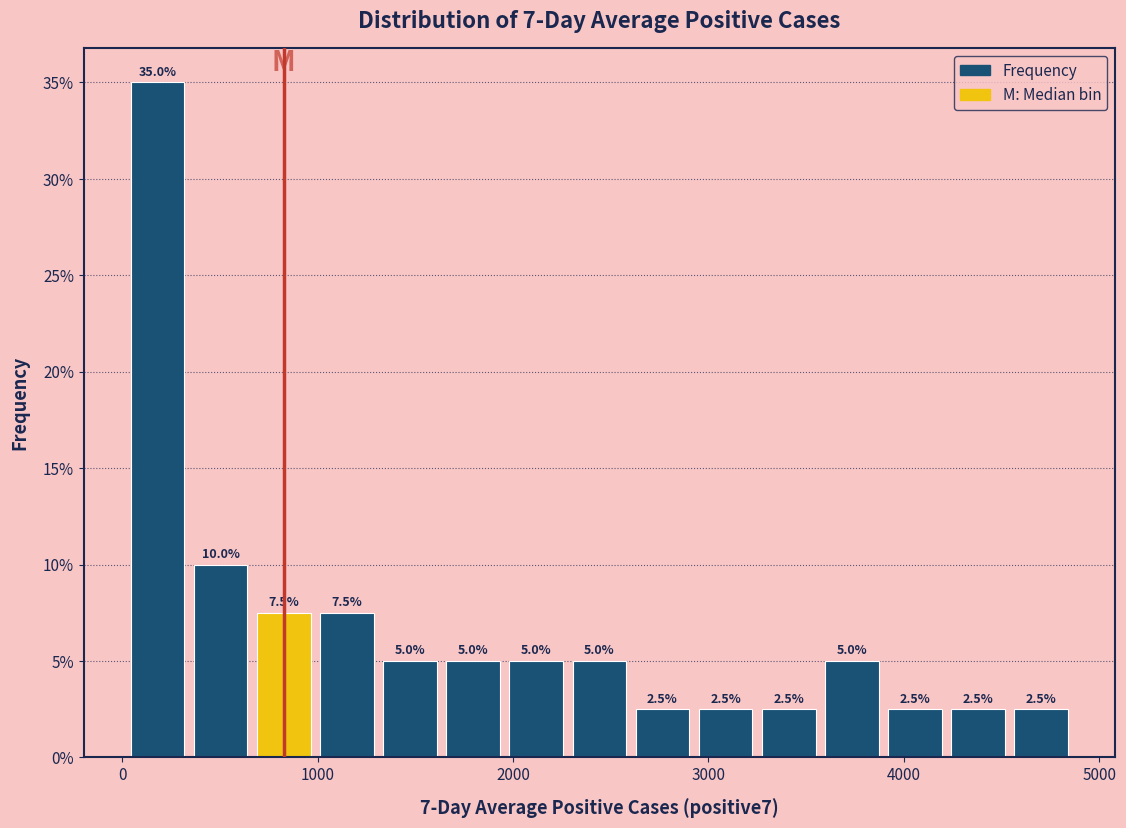

Read against the x-axis, roughly where is the centre of the tallest bar?

200